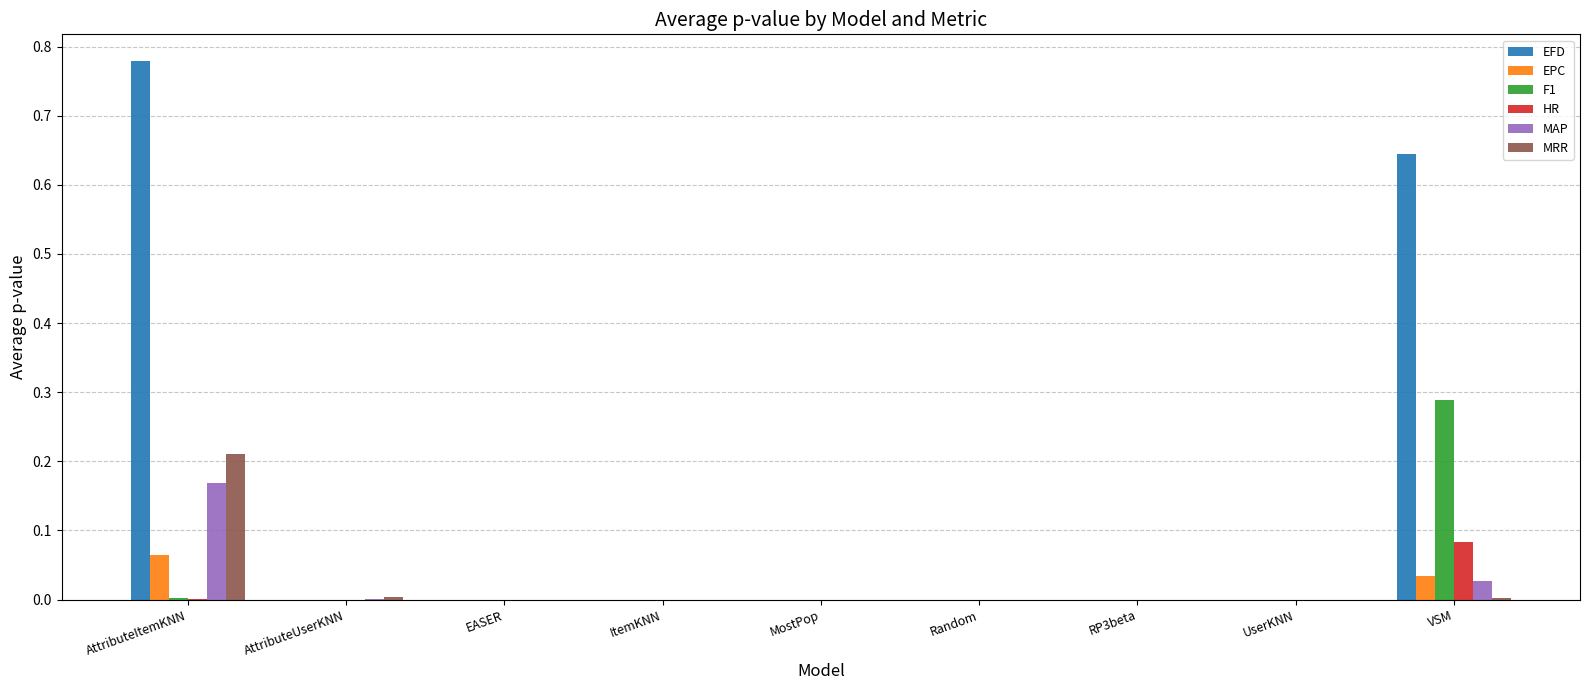

Which series has the largest total across all categories?

EFD